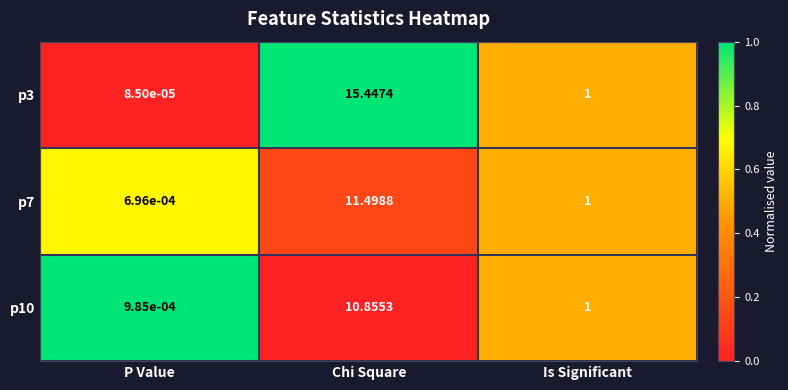

At which label does p7 reach its peak?

Chi Square